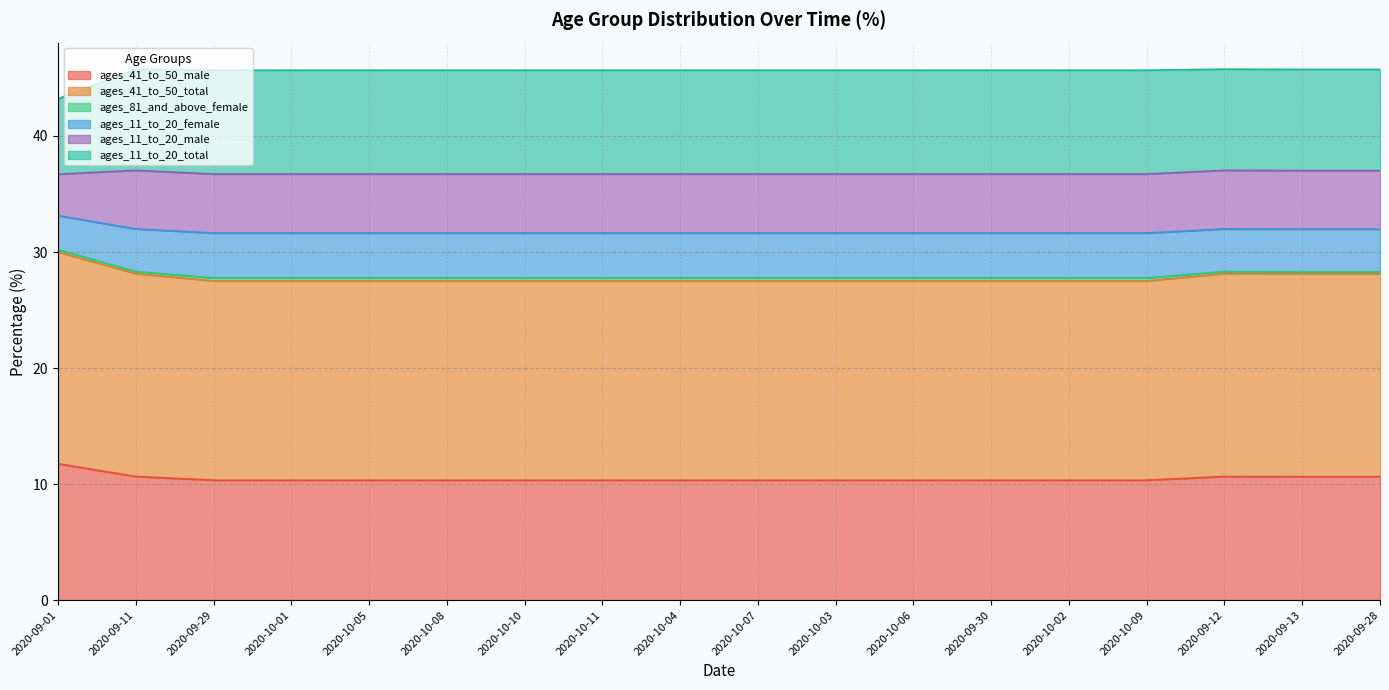

Does the chart have visible grid lines?

Yes